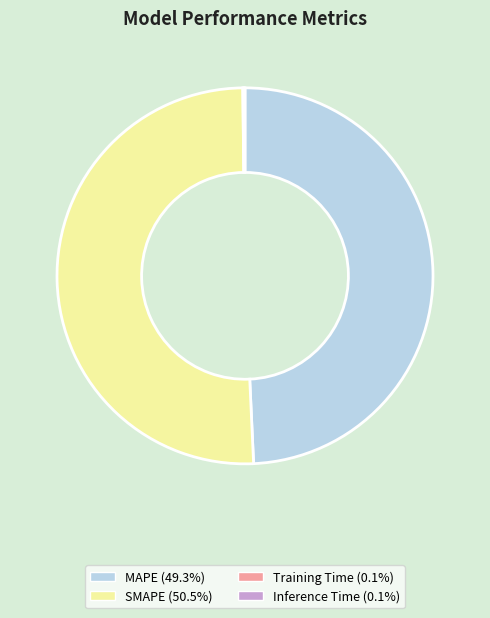

Which category has the biggest portion of the pie?

SMAPE